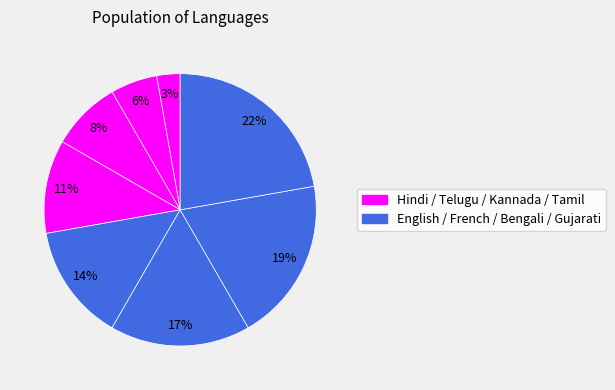

How many slices are in this pie chart?

8